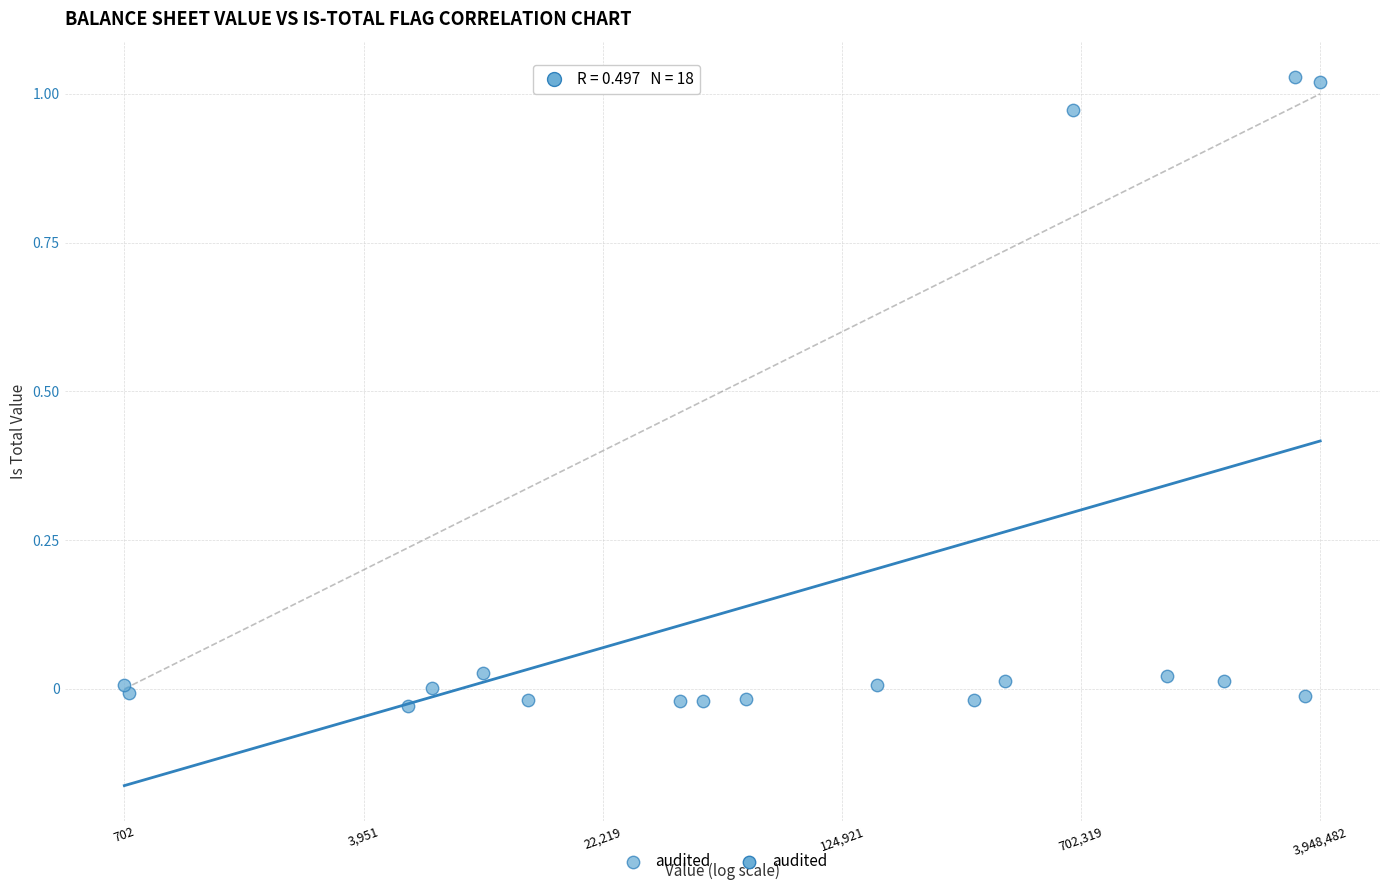

What is the range of Y values (max minus min)?

1.1